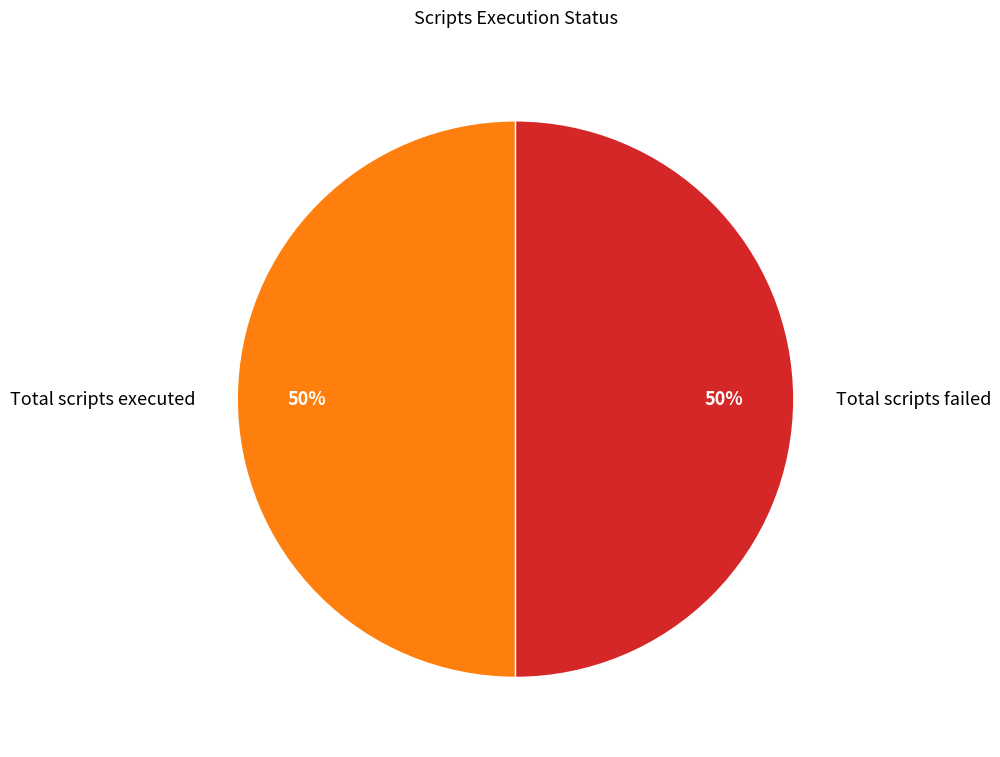

To the nearest percent, what is the average slice percentage?

50%